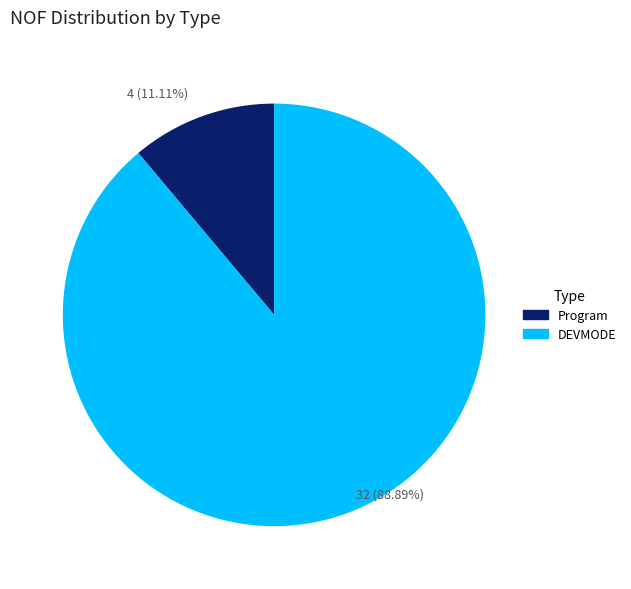

Which slice is the smallest?

Program